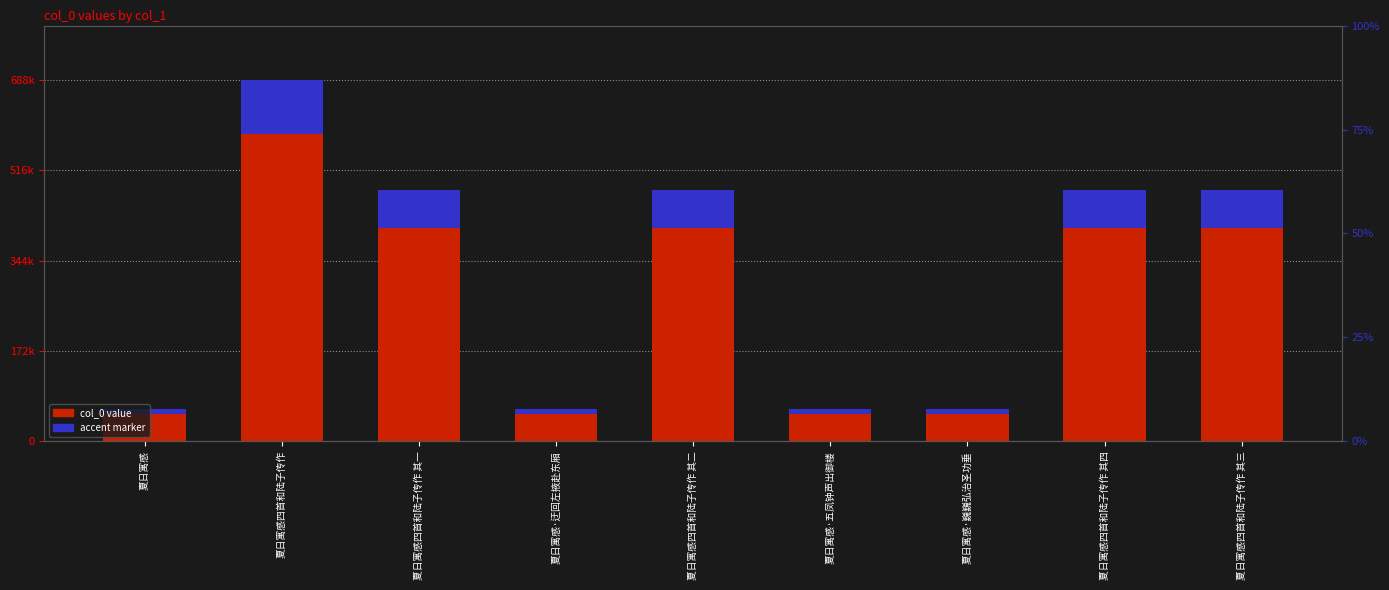

At which category does the chart reach its peak across all series?

夏日寓感四首和陆子传作